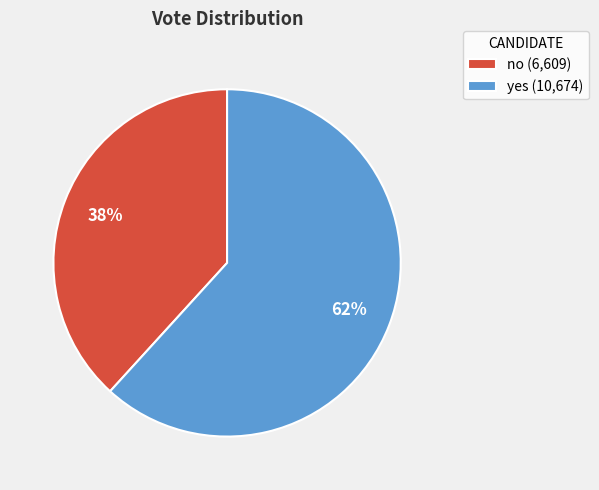

What is the largest slice in the pie chart?

yes